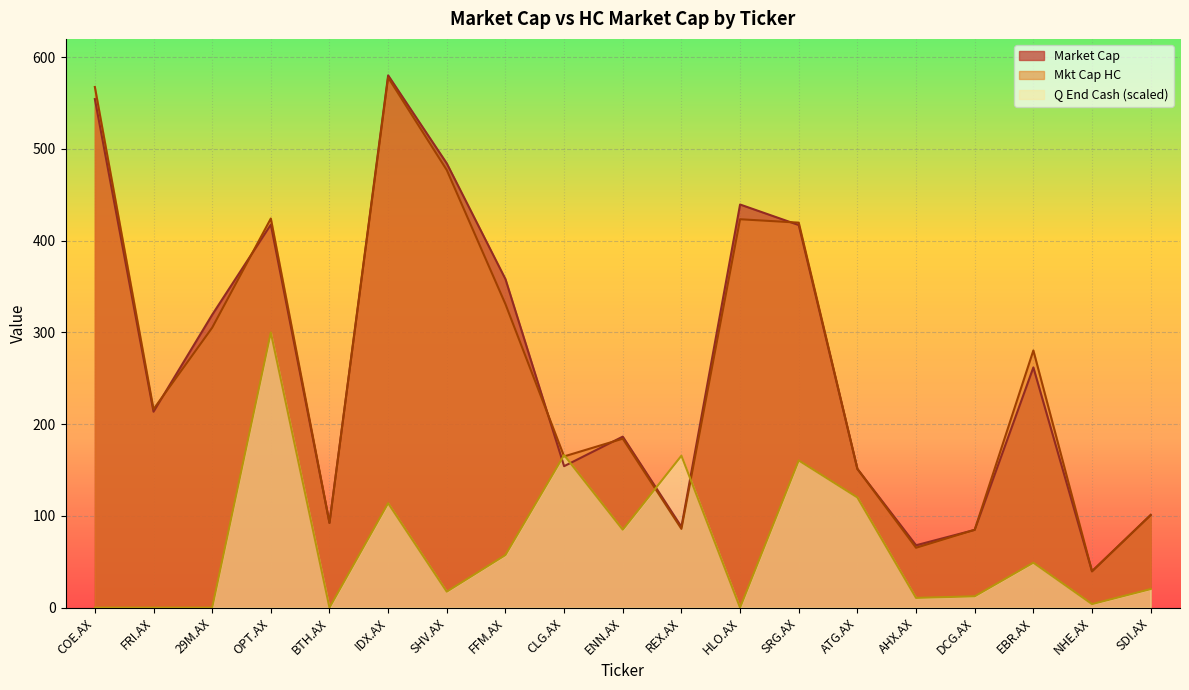

Between which two adjacent categories do Q End Cash and Mkt Cap HC first intersect?

FFM.AX and CLG.AX